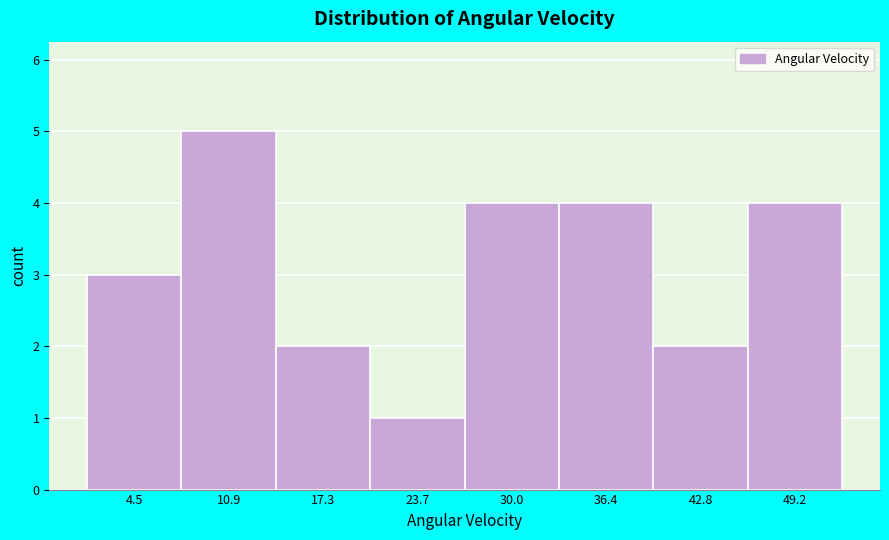

Reading left to right, transcribe all the data shown in this chart.

4.5=3	10.9=5	17.3=2	23.7=1	30.0=4	36.4=4	42.8=2	49.2=4